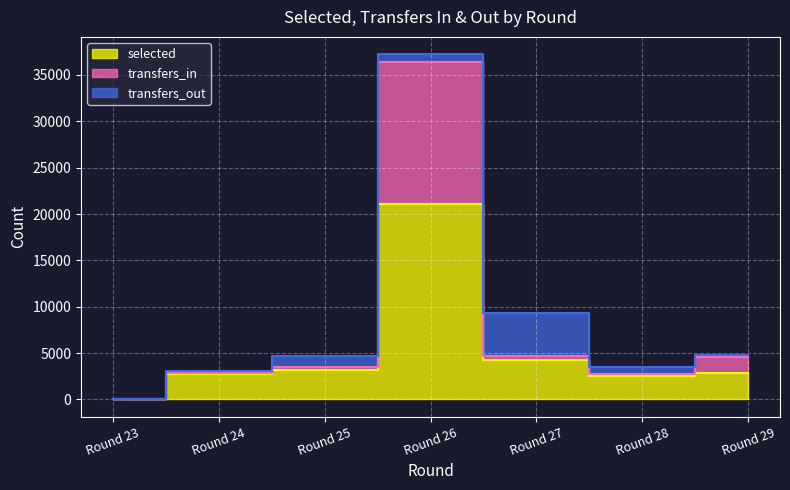

What is the average value of the selected series?

5229